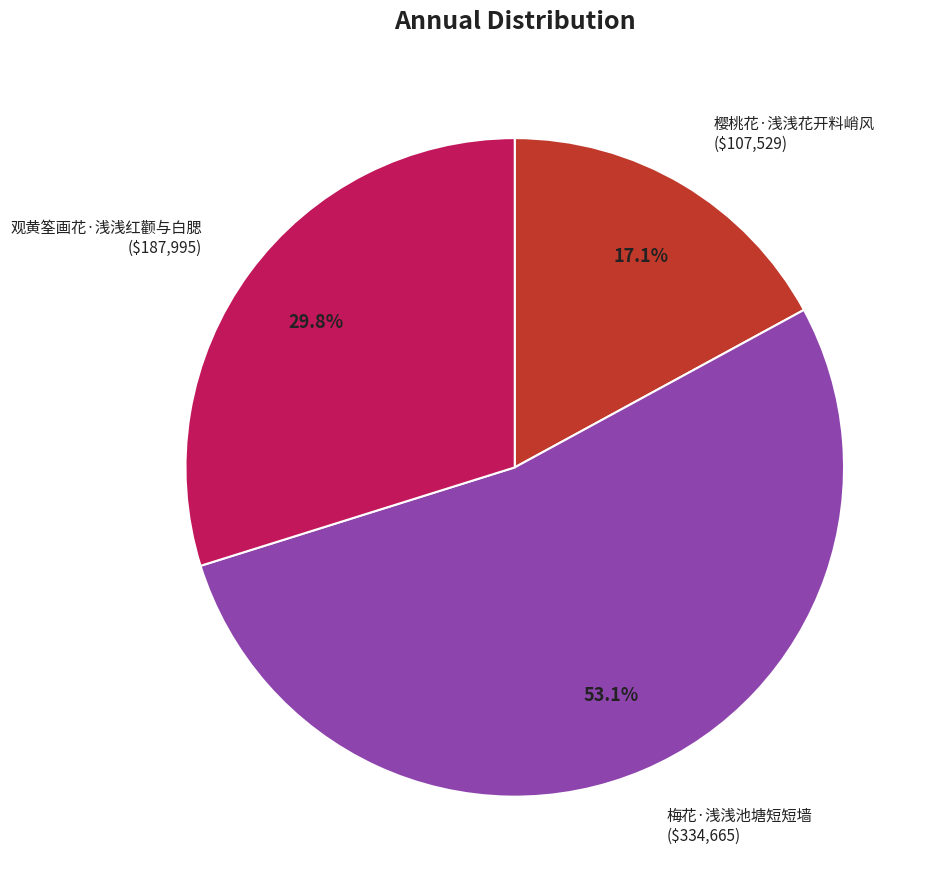

What is the majority slice?

梅花·浅浅池塘短短墙